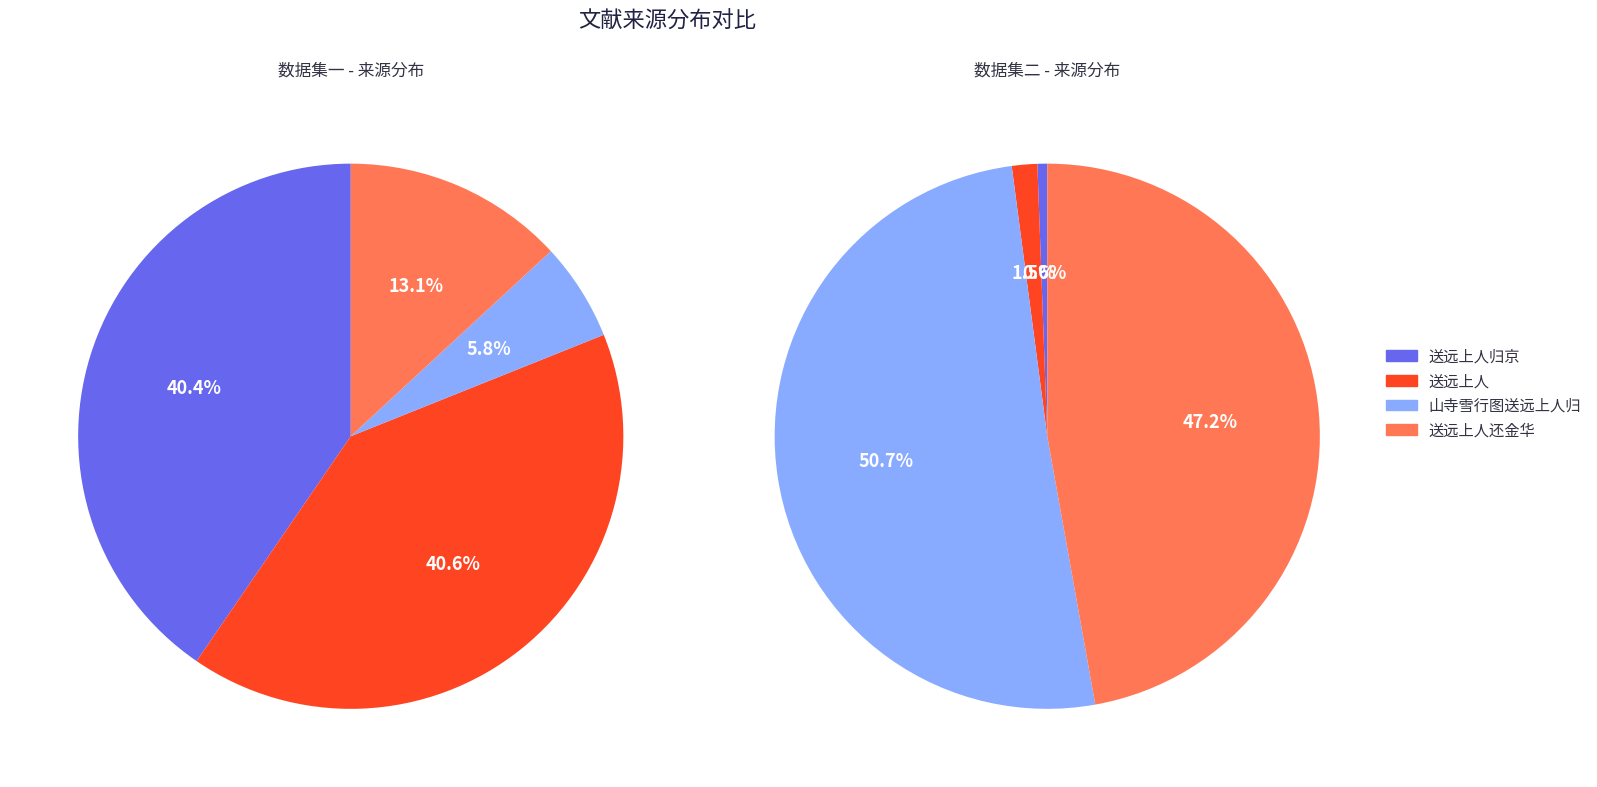

At 送远上人, list the series in order from smallest to largest.

送远上人归京, 送远上人, 送远上人还金华, 山寺雪行图送远上人归